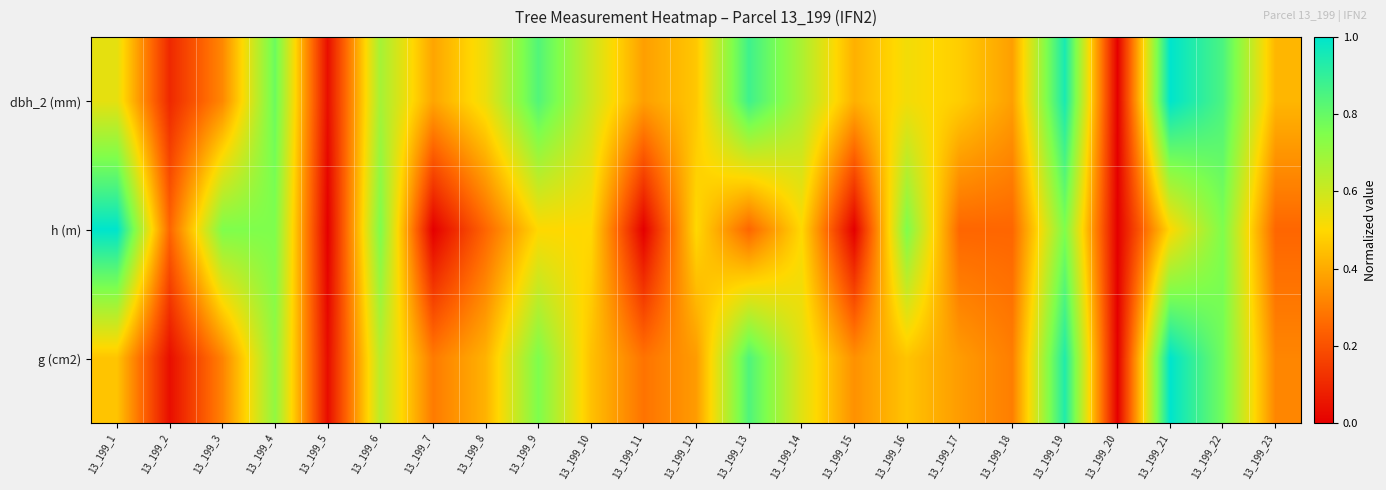

Reading left to right, what are all the values shown in this chart?

dbh_2 (mm): 13_199_1=0.6	13_199_2=0.1	13_199_3=0.3	13_199_4=0.8	13_199_5=0.0	13_199_6=0.7	13_199_7=0.4	13_199_8=0.5	13_199_9=0.8	13_199_10=0.6	13_199_11=0.4	13_199_12=0.5	13_199_13=0.9	13_199_14=0.7	13_199_15=0.4	13_199_16=0.5	13_199_17=0.5	13_199_18=0.4	13_199_19=0.9	13_199_20=0.0	13_199_21=1.0	13_199_22=0.8	13_199_23=0.4
h (m): 13_199_1=1.0	13_199_2=0.2	13_199_3=0.8	13_199_4=0.8	13_199_5=0.0	13_199_6=0.8	13_199_7=0.0	13_199_8=0.2	13_199_9=0.5	13_199_10=0.5	13_199_11=0.0	13_199_12=0.5	13_199_13=0.2	13_199_14=0.5	13_199_15=0.0	13_199_16=0.8	13_199_17=0.2	13_199_18=0.2	13_199_19=0.8	13_199_20=0.0	13_199_21=0.5	13_199_22=0.8	13_199_23=0.2
g (cm2): 13_199_1=0.5	13_199_2=0.0	13_199_3=0.3	13_199_4=0.7	13_199_5=0.0	13_199_6=0.6	13_199_7=0.3	13_199_8=0.4	13_199_9=0.8	13_199_10=0.4	13_199_11=0.3	13_199_12=0.4	13_199_13=0.8	13_199_14=0.6	13_199_15=0.3	13_199_16=0.5	13_199_17=0.4	13_199_18=0.3	13_199_19=0.9	13_199_20=0.0	13_199_21=1.0	13_199_22=0.8	13_199_23=0.3